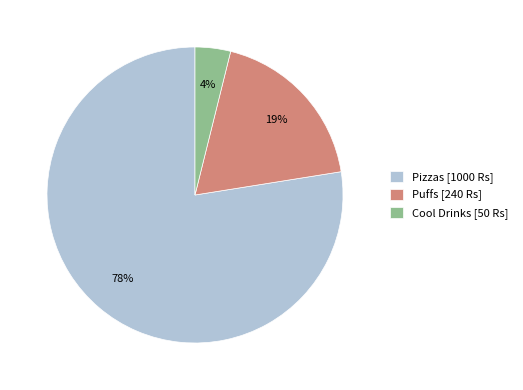

Is Pizzas the majority of the pie?

Yes